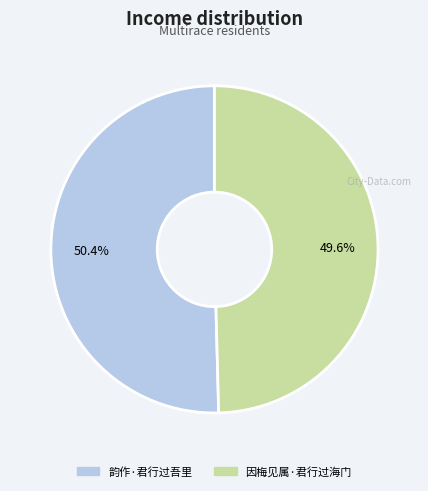

Combined, do 因梅见属·君行过海门 and 韵作·君行过吾里 account for over 50%?

Yes